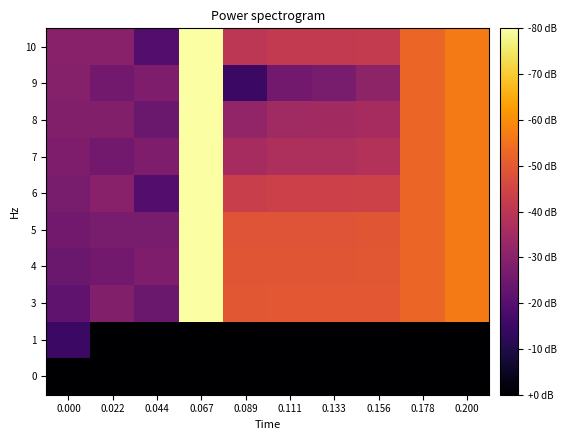

List the series in order of their peak value, highest first.

10, 9, 8, 7, 6, 5, 4, 3, 1, 0